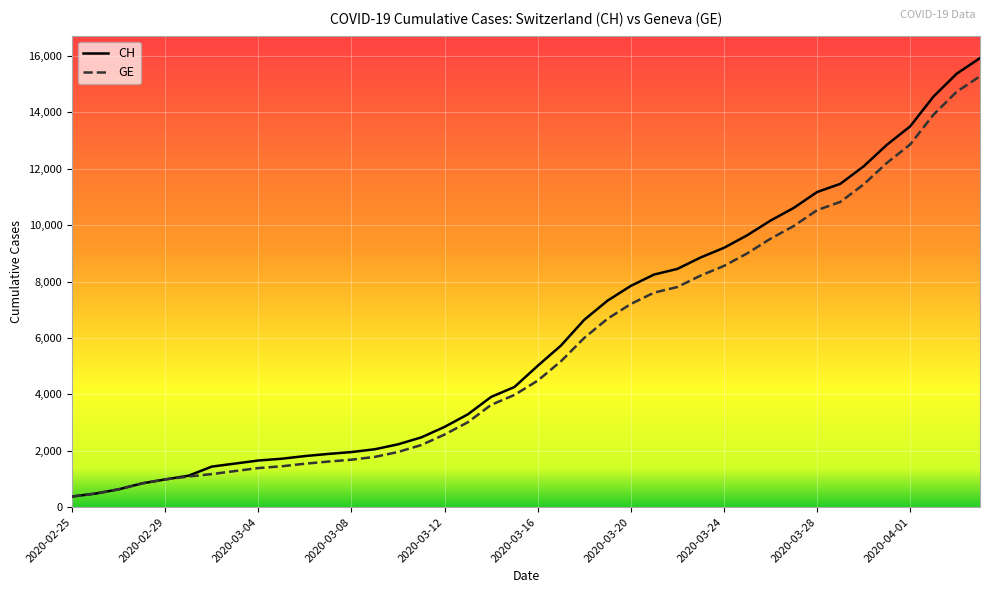

The value of GE at 2020-02-29 is 981. True or false?

True